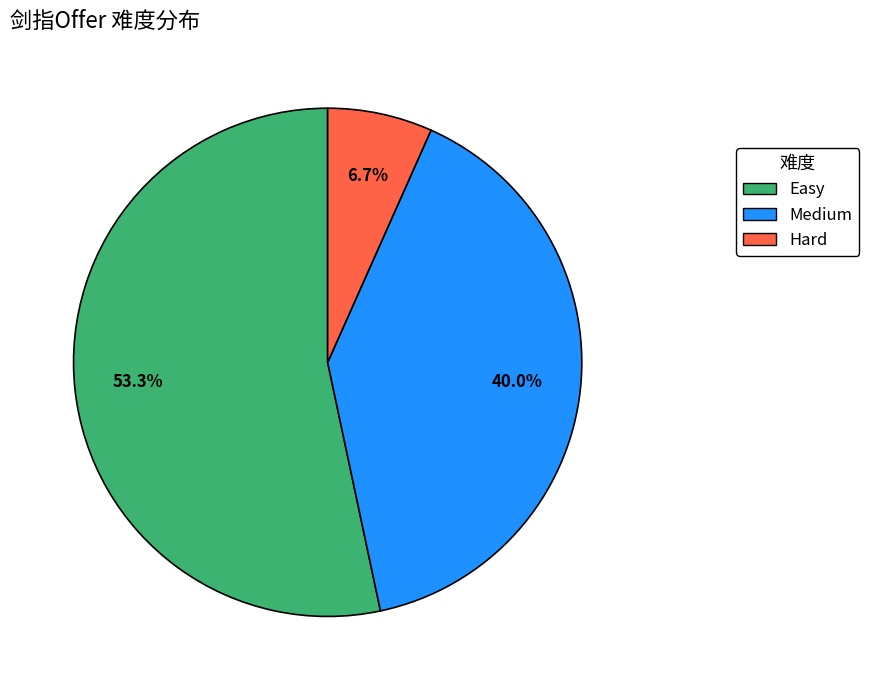

Is there a majority slice in this chart?

Yes